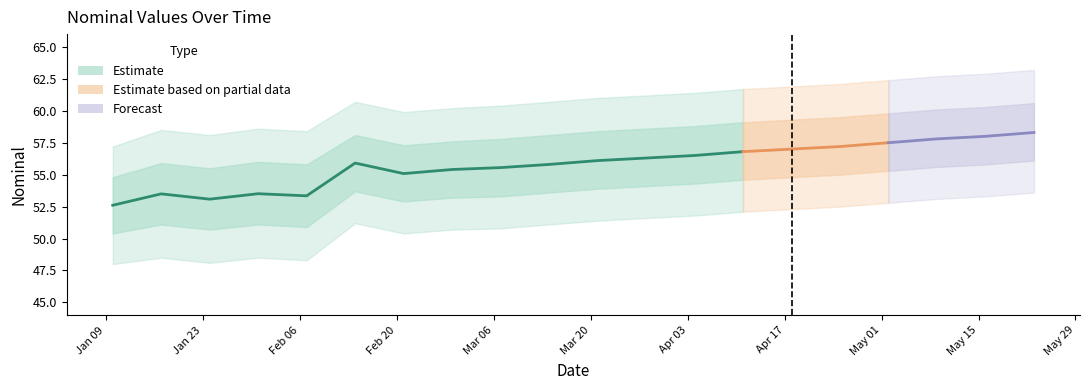

True or false: nominal_lower2 and nominal intersect in this chart.

False